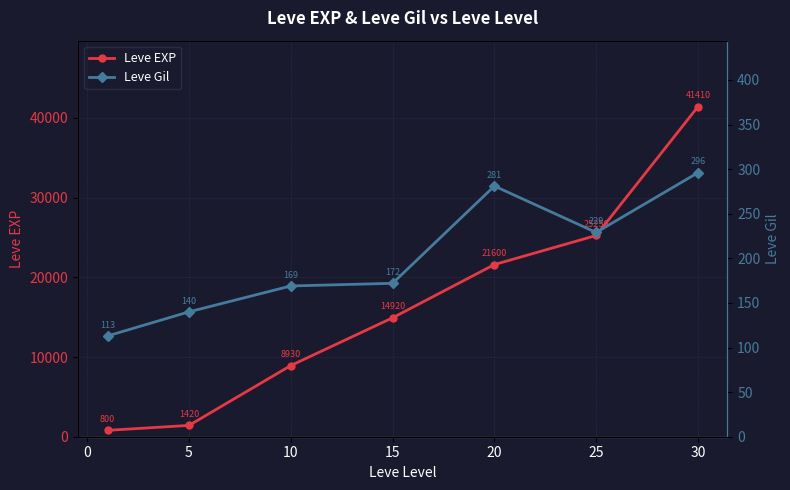

The value of Leve EXP at 15 is 14920. True or false?

True